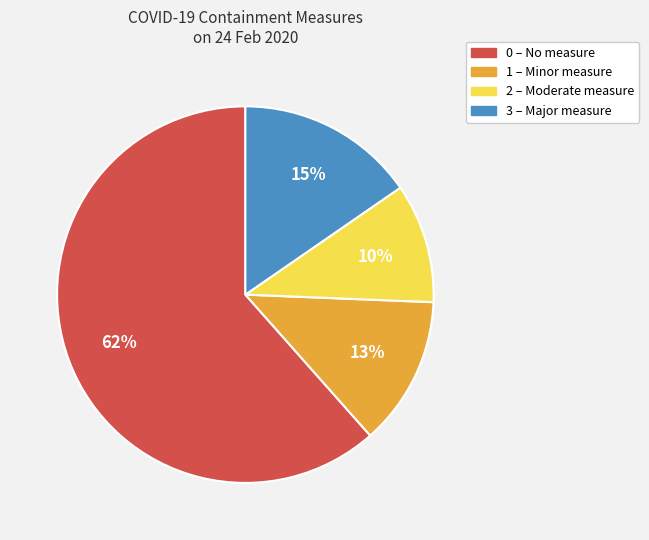

Is there a majority slice in this chart?

Yes